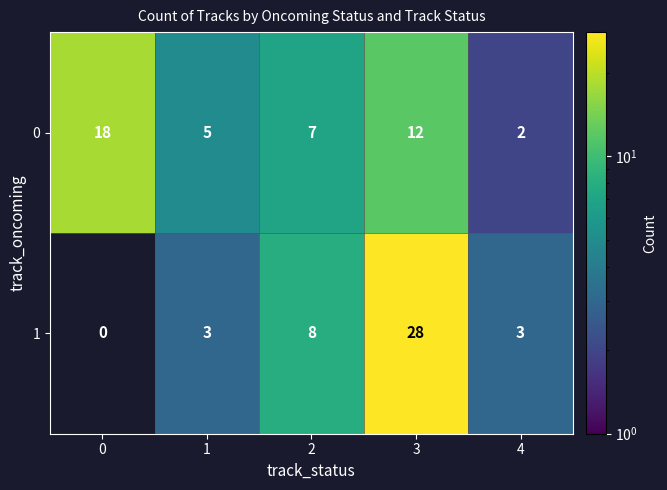

Which series has the widest spread of values?

1